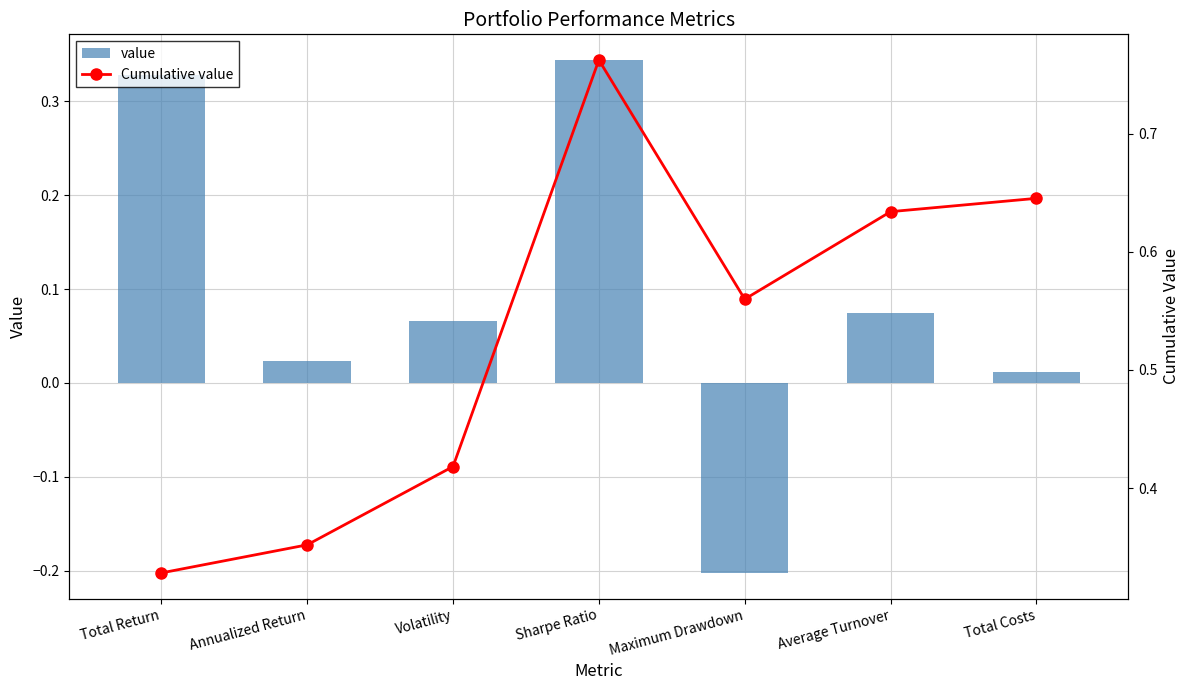

Which has a higher value, Total Costs or Volatility?

Volatility